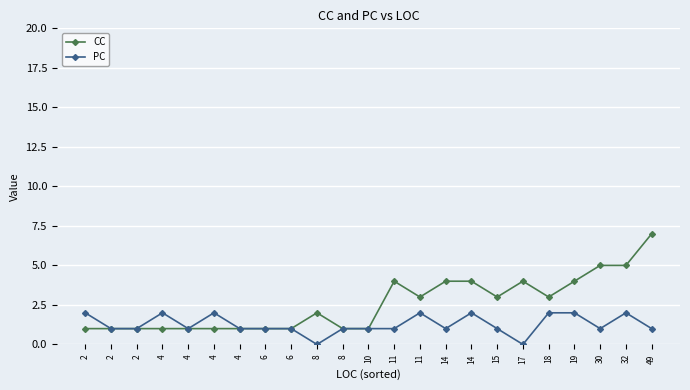

How many lines are shown in the chart?

2